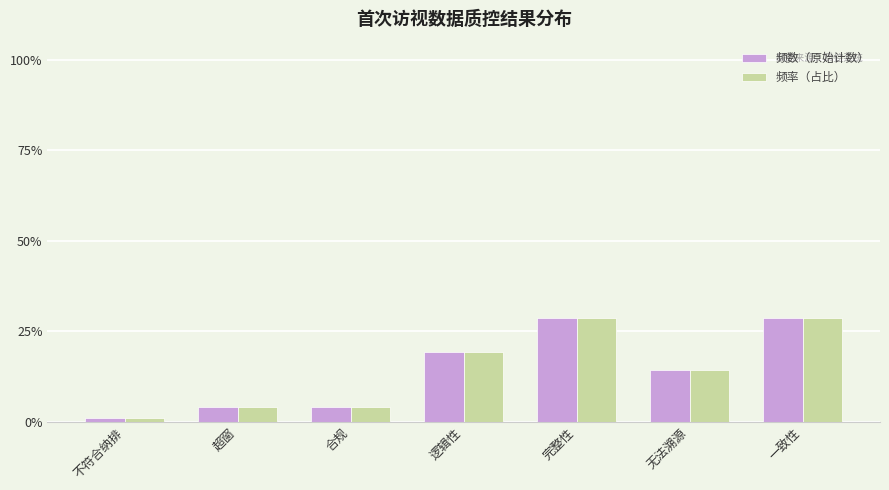

Which has a higher value, 逻辑性 or 无法溯源?

逻辑性